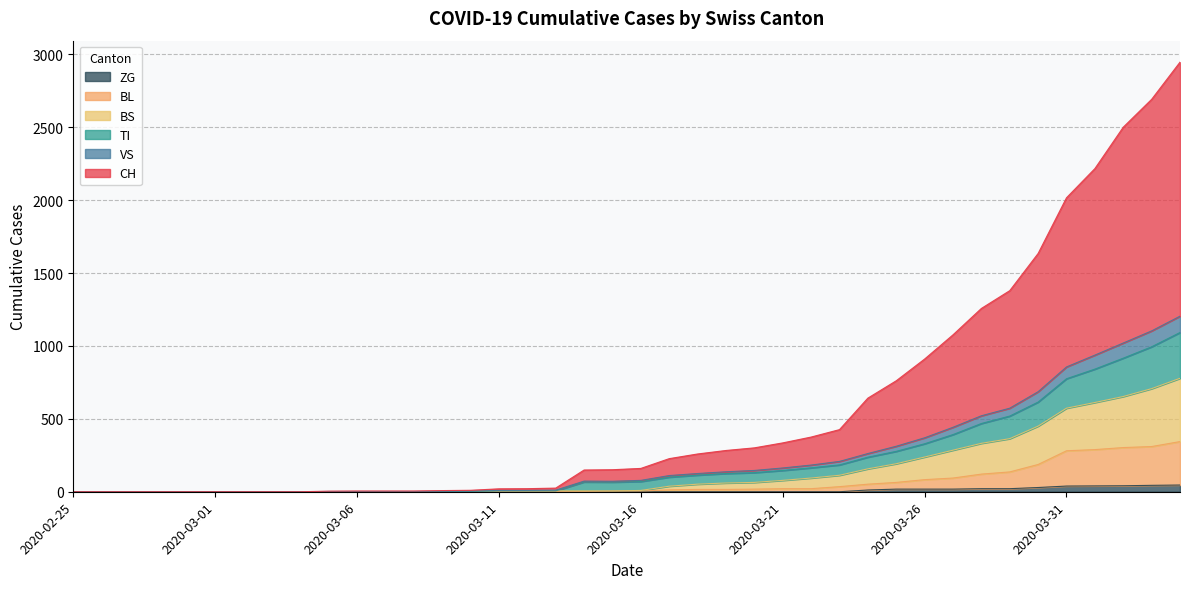

True or false: VS has a value of 130 at 2020-03-25.

False